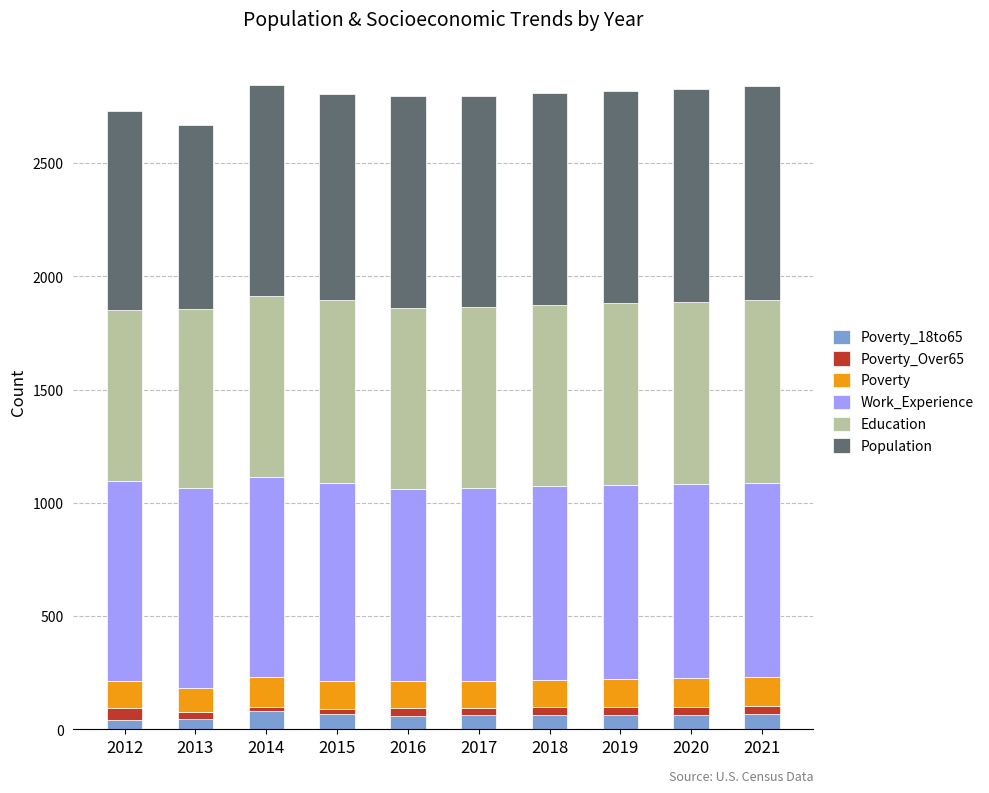

Does the chart contain any negative values?

No